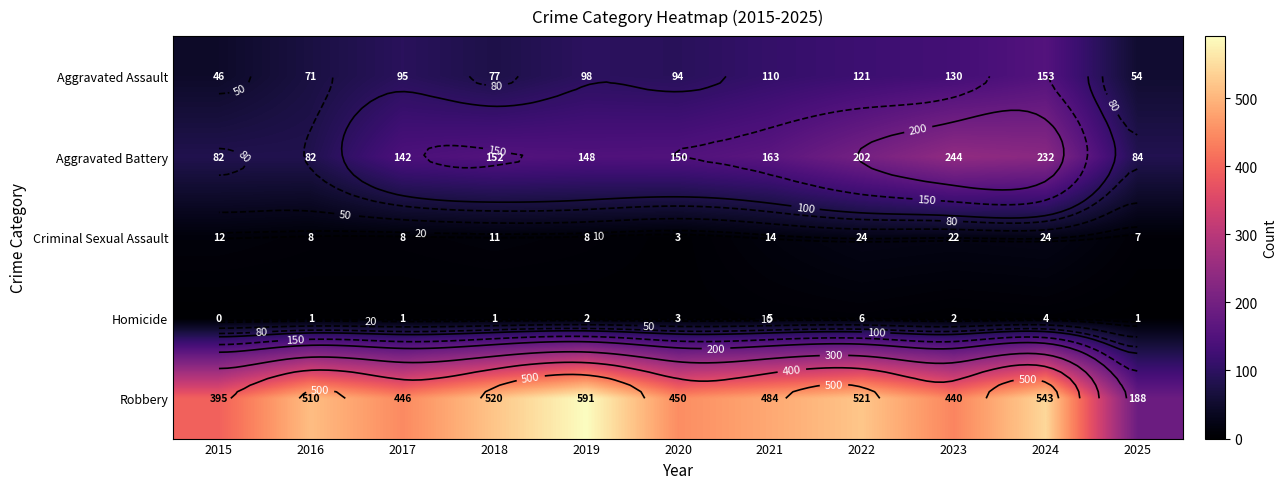

Is the value of Aggravated Battery at 2018 greater than the value of Robbery at 2023?

No